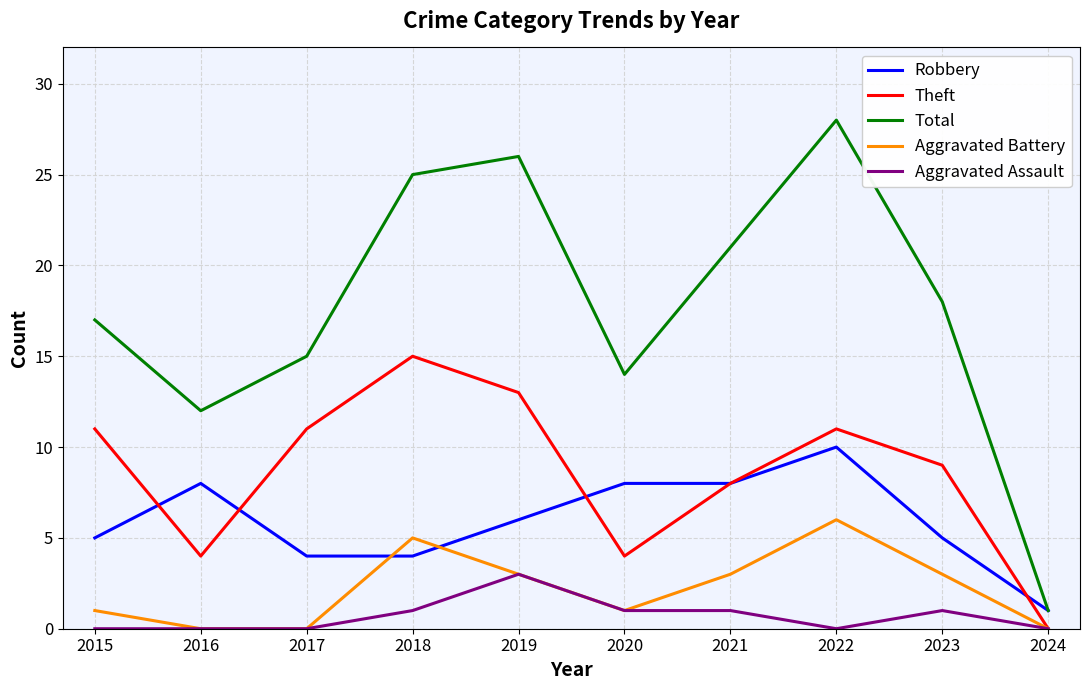

How many lines are shown in the chart?

5